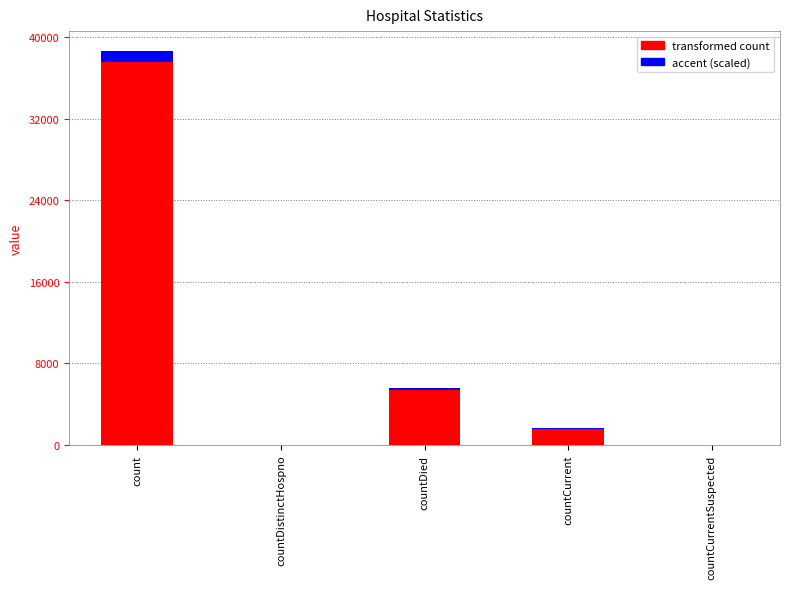

Count the number of categories in the chart.

5